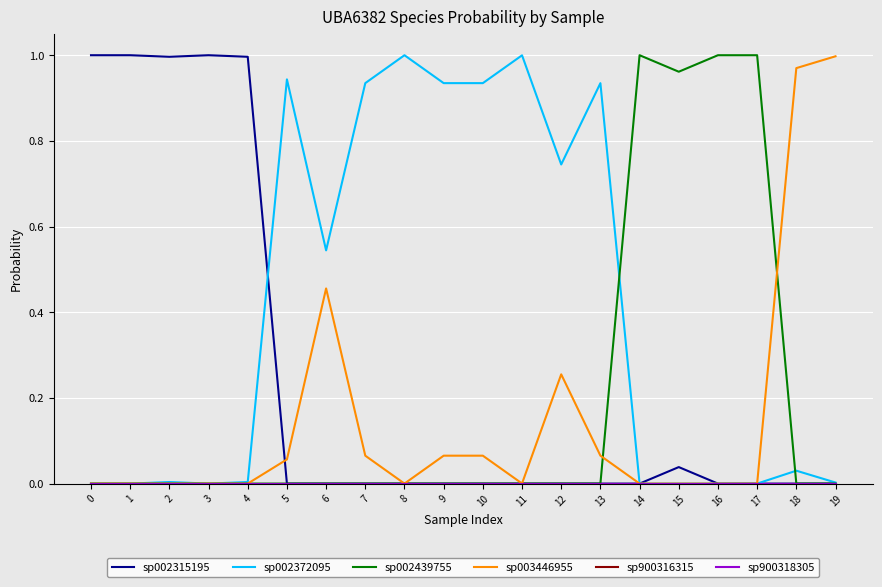

Between 5 and 8, which is larger?

5